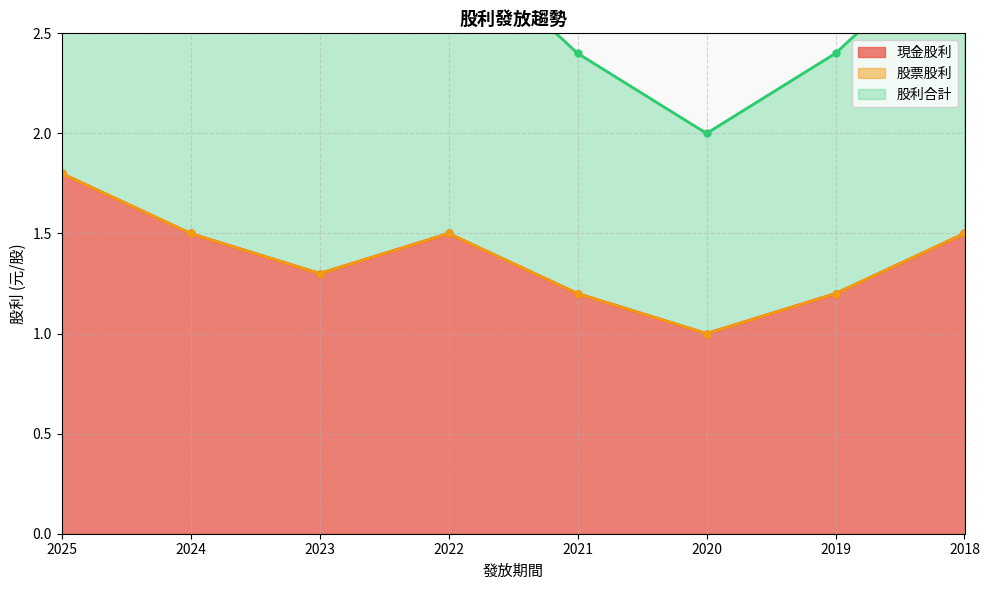

What is the value of the 現金股利 point at the 6th from the left?

1.0